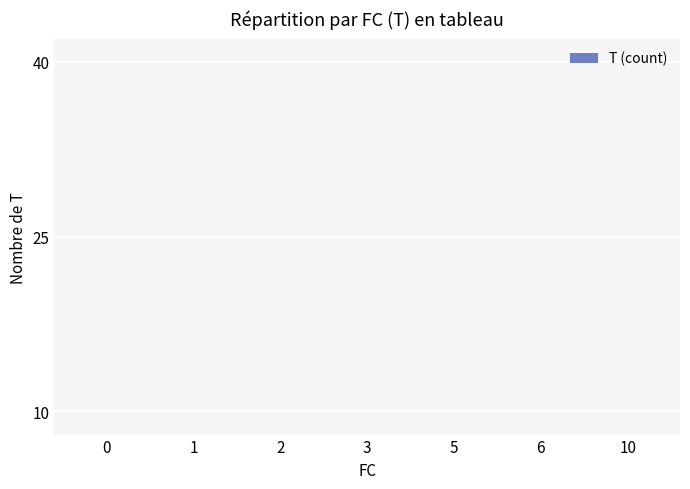

List the labels in order of value, largest first.

1, 0, 2, 5, 3, 6, 10